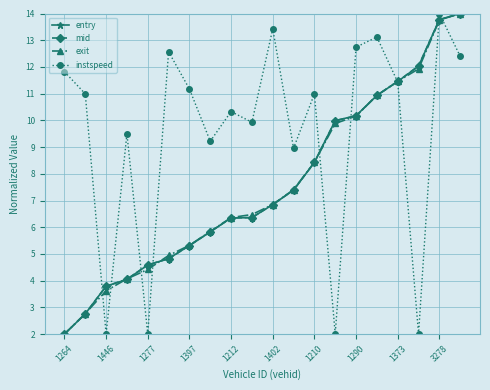

What is the maximum value shown in the chart?

14.0